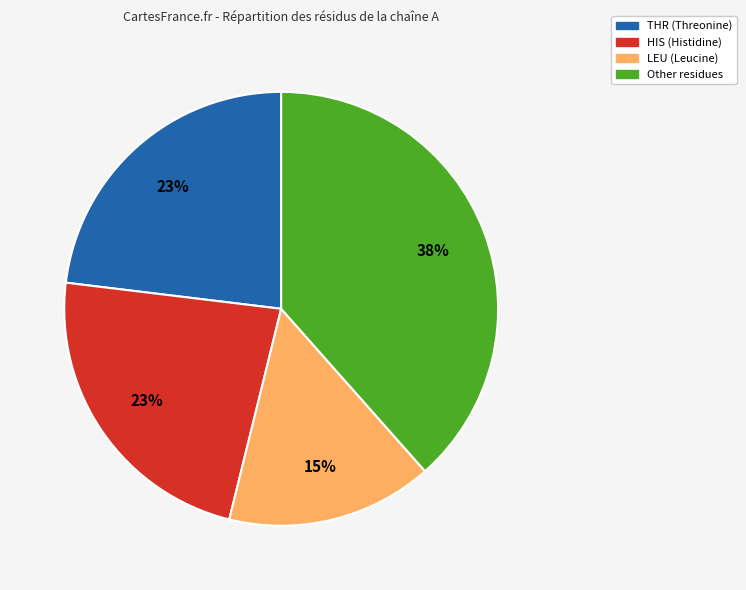

To the nearest percent, what is the difference between the largest and smallest slice percentages?

23%